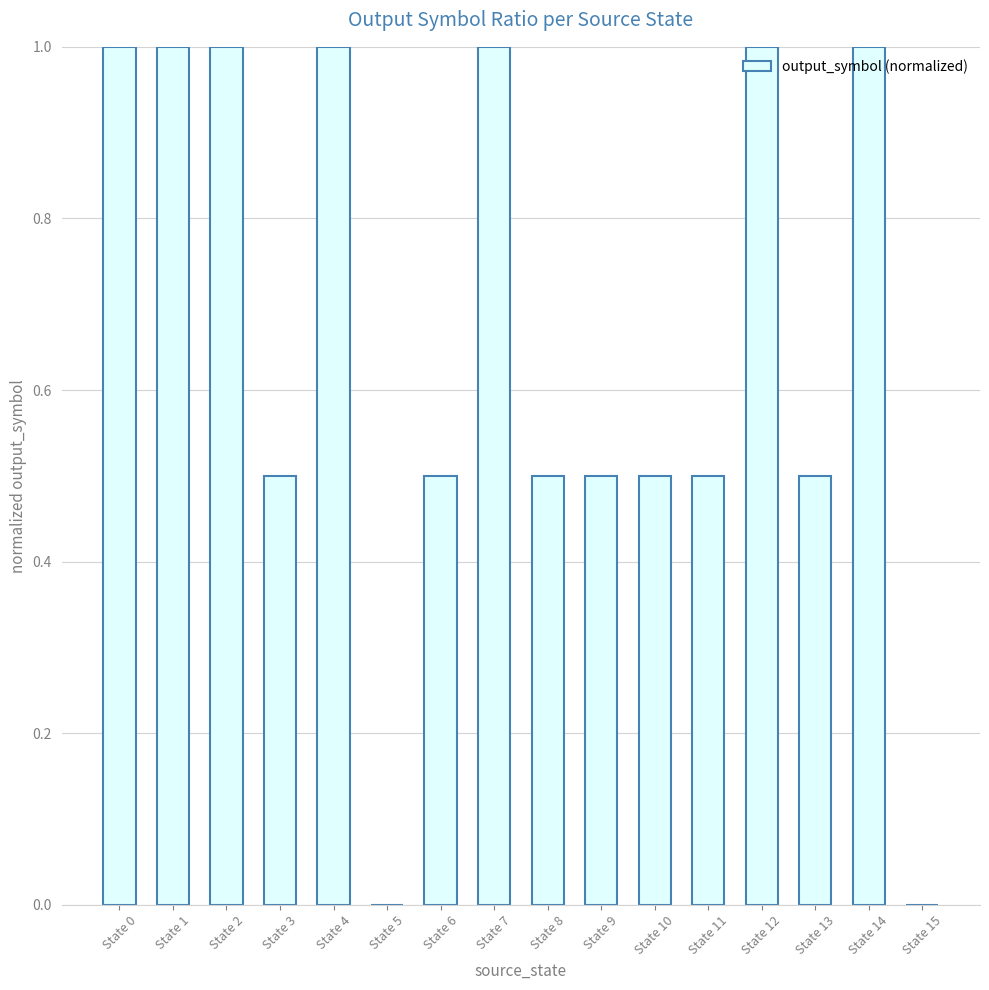

Are the bars horizontal?

No